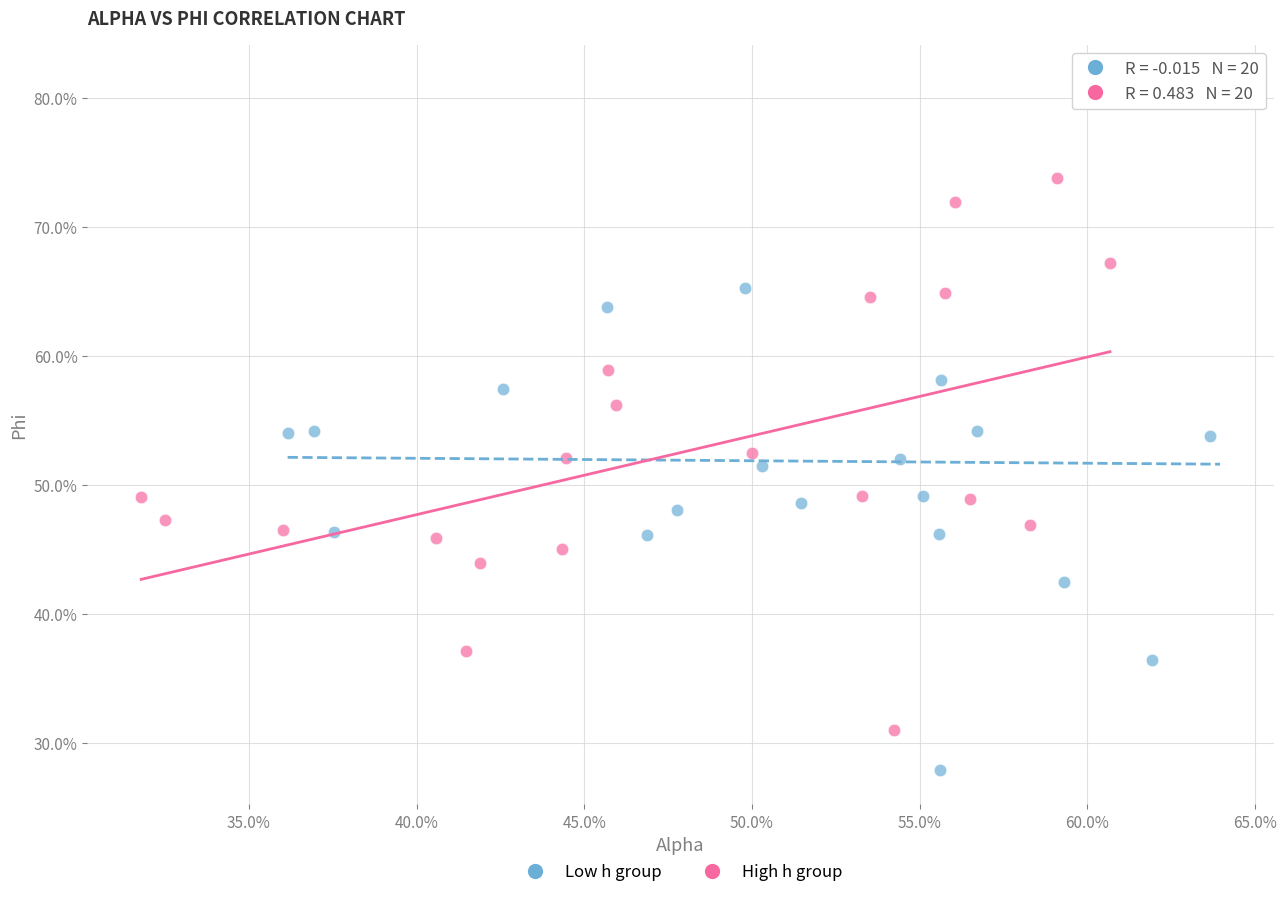

What are all the series names shown in the legend?

Low h group, High h group